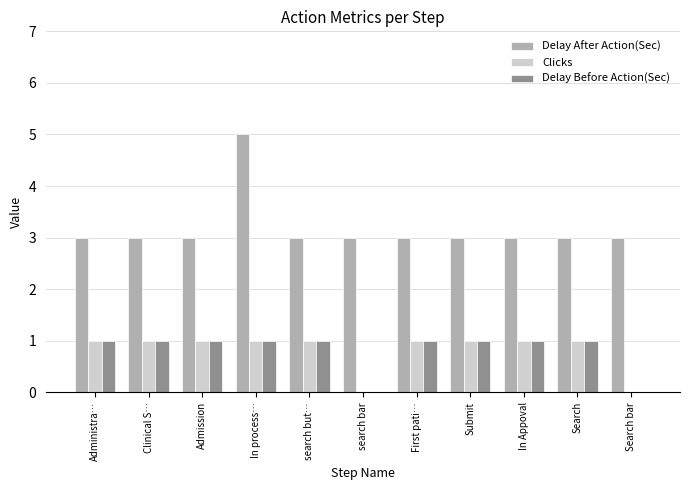

What is the sum of all Clicks values?

9